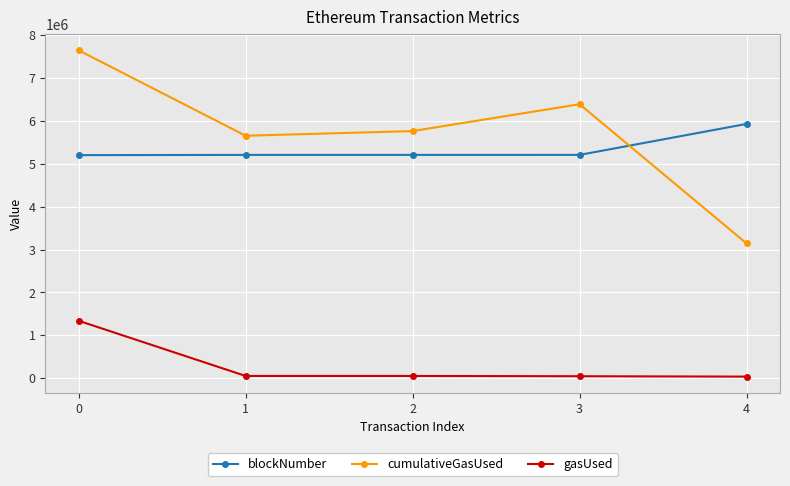

What is the value of the cumulativeGasUsed point at the 5th from the left?

3141403